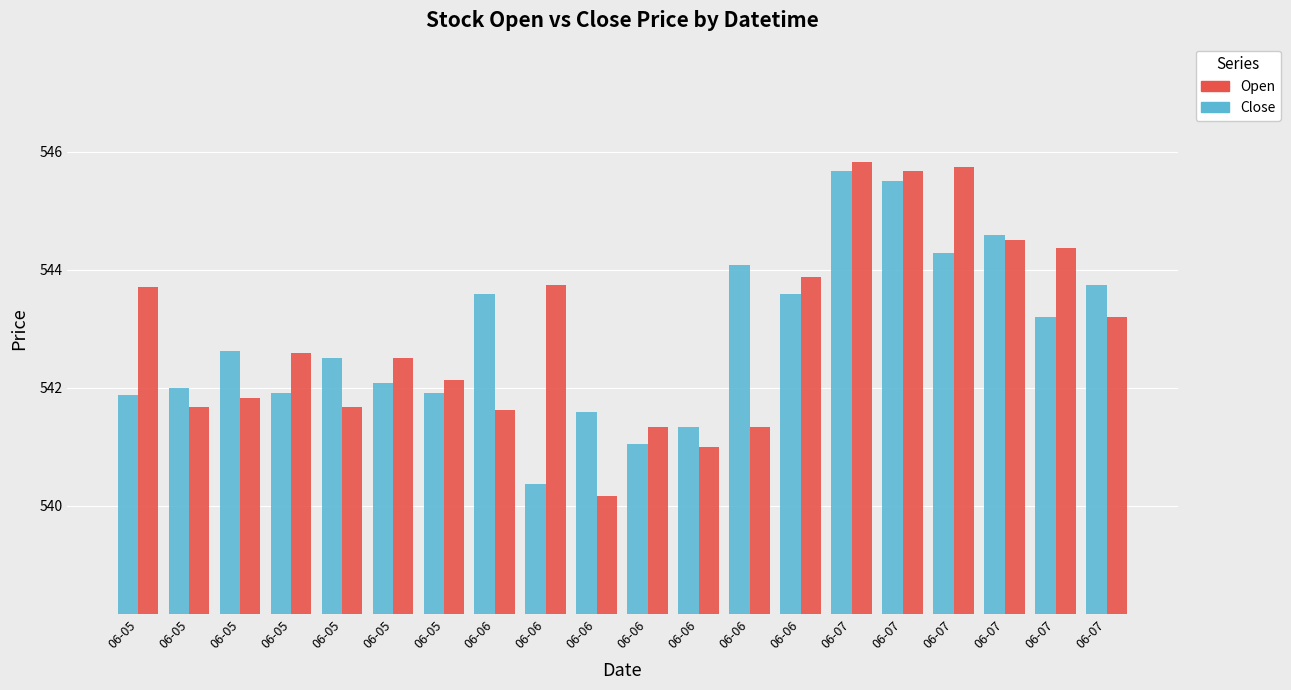

What is the sum of the Open values at 06-07 and 06-07?

1090.3